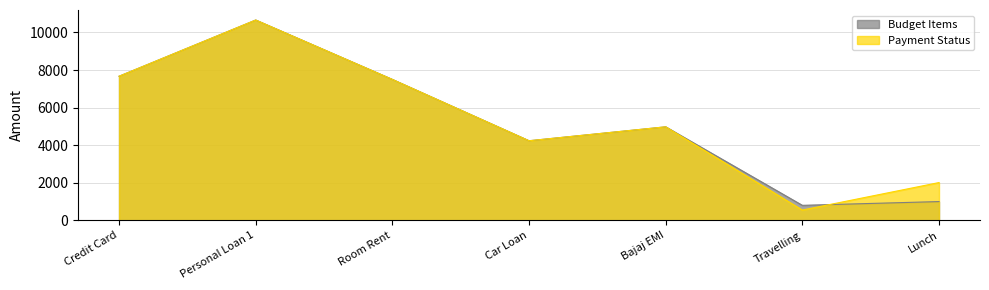

Reading left to right, extract all data points from this chart.

Budget Items: Credit Card=7669	Personal Loan 1=10661	Room Rent=7500	Car Loan=4237	Bajaj EMI=4978	Travelling=800	Lunch=1000
Payment Status: Credit Card=7669	Personal Loan 1=10661	Room Rent=7500	Car Loan=4237	Bajaj EMI=4978	Travelling=550	Lunch=2012